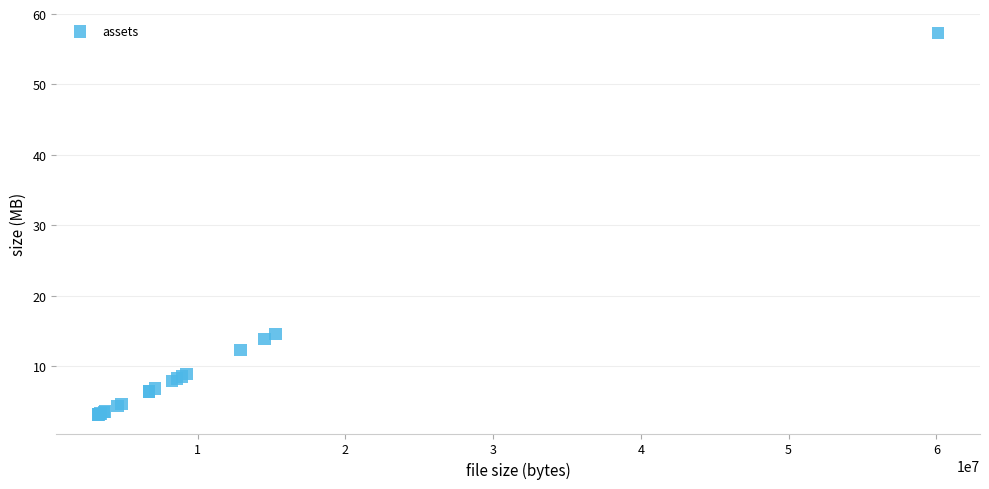

What Y value in the scatter plot is closest to 30?

14.6